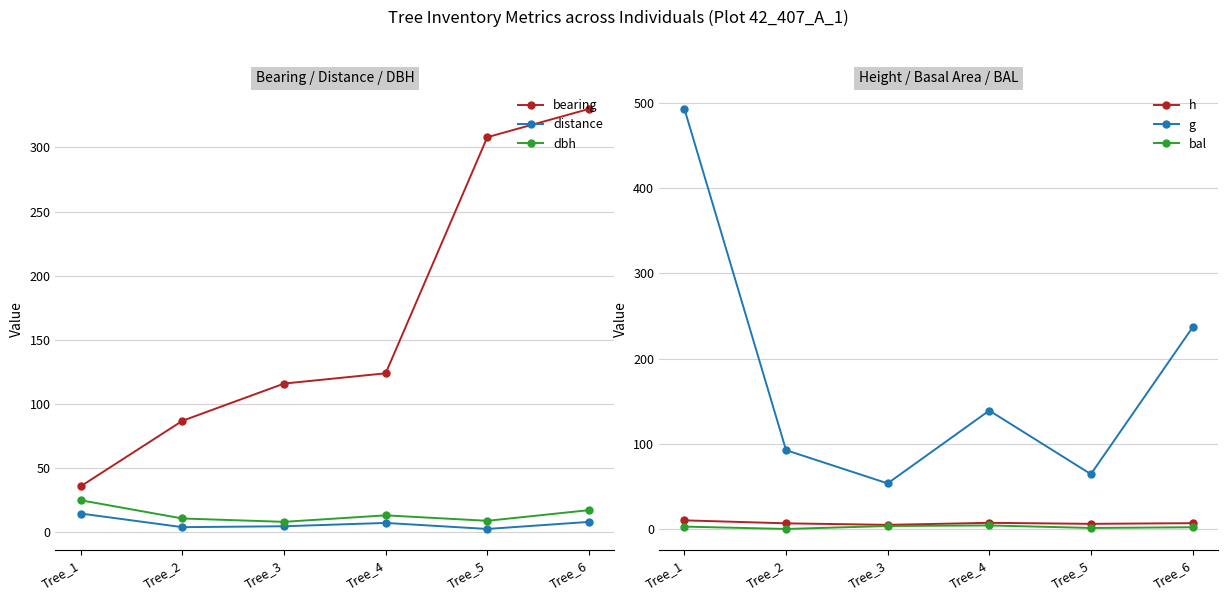

What is the value of the g point at the 3rd from the left?

53.5